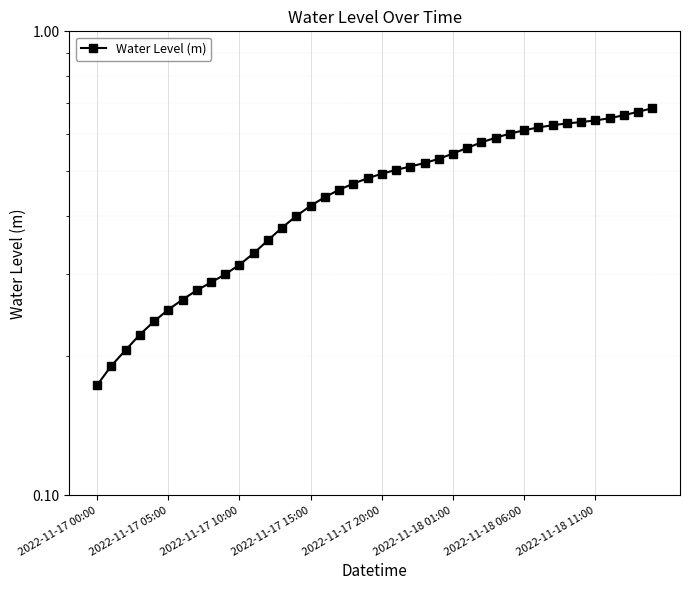

Does the chart display data point markers on the line(s)?

Yes